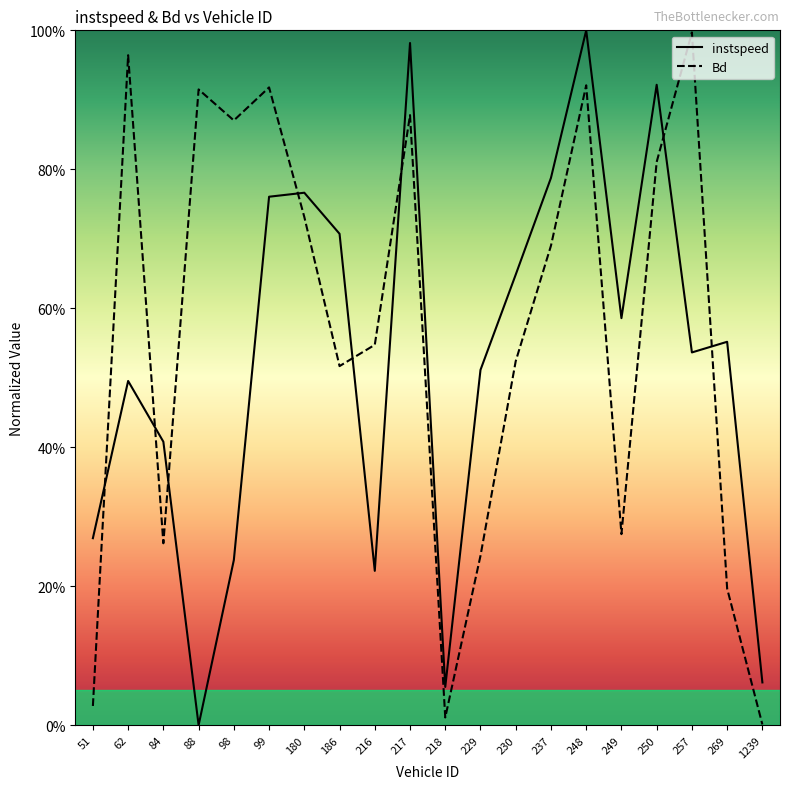

Is it true that instspeed equals 0.8 at 99?

True